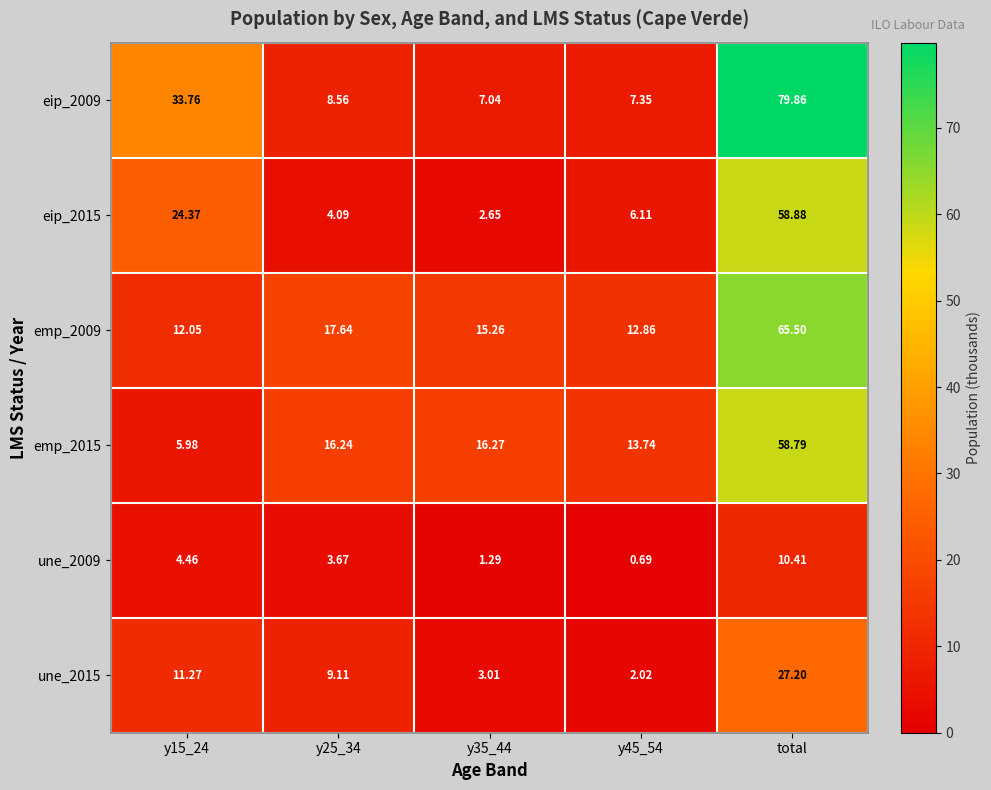

Is the value of eip_2009 at y35_44 greater than the value of emp_2009 at y25_34?

No